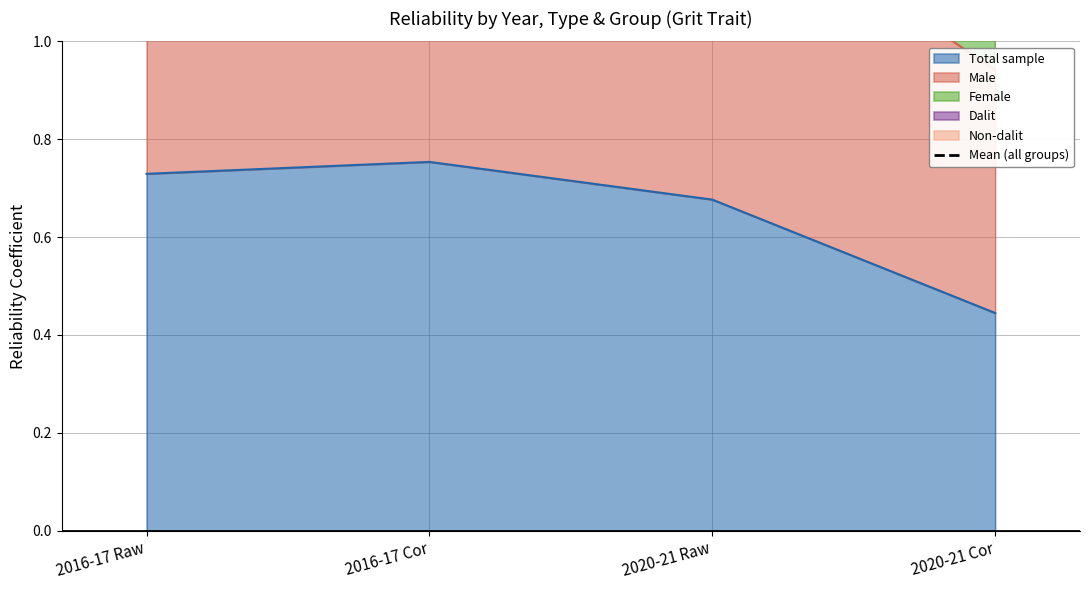

True or false: Total sample has more than 0 points higher than both neighbors.

True